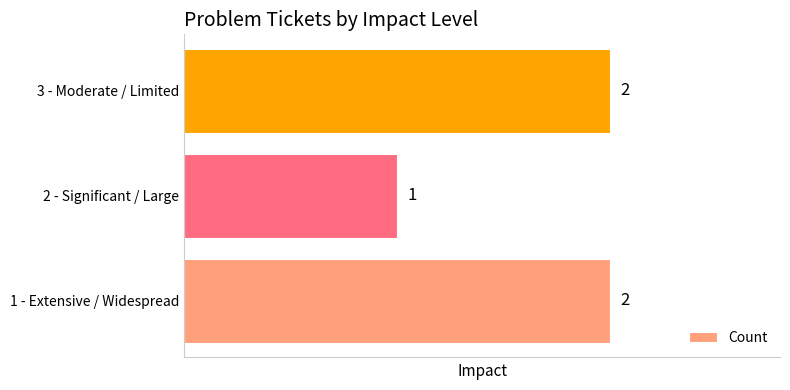

What is the maximum value shown in the chart?

2